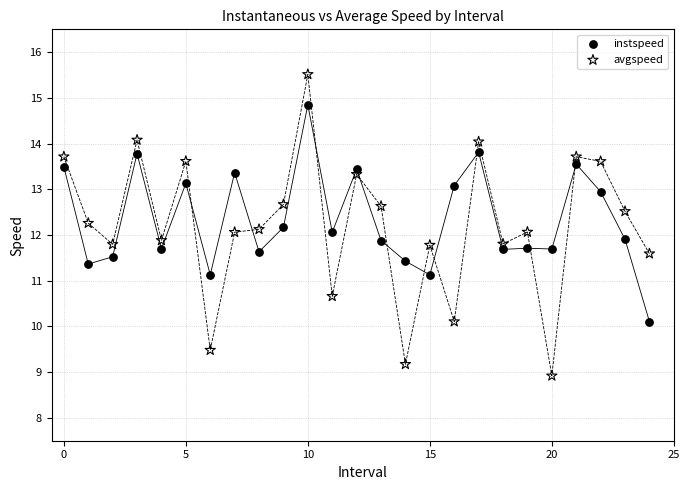

Across all data points, what is the range of Y values (max minus min)?

6.6